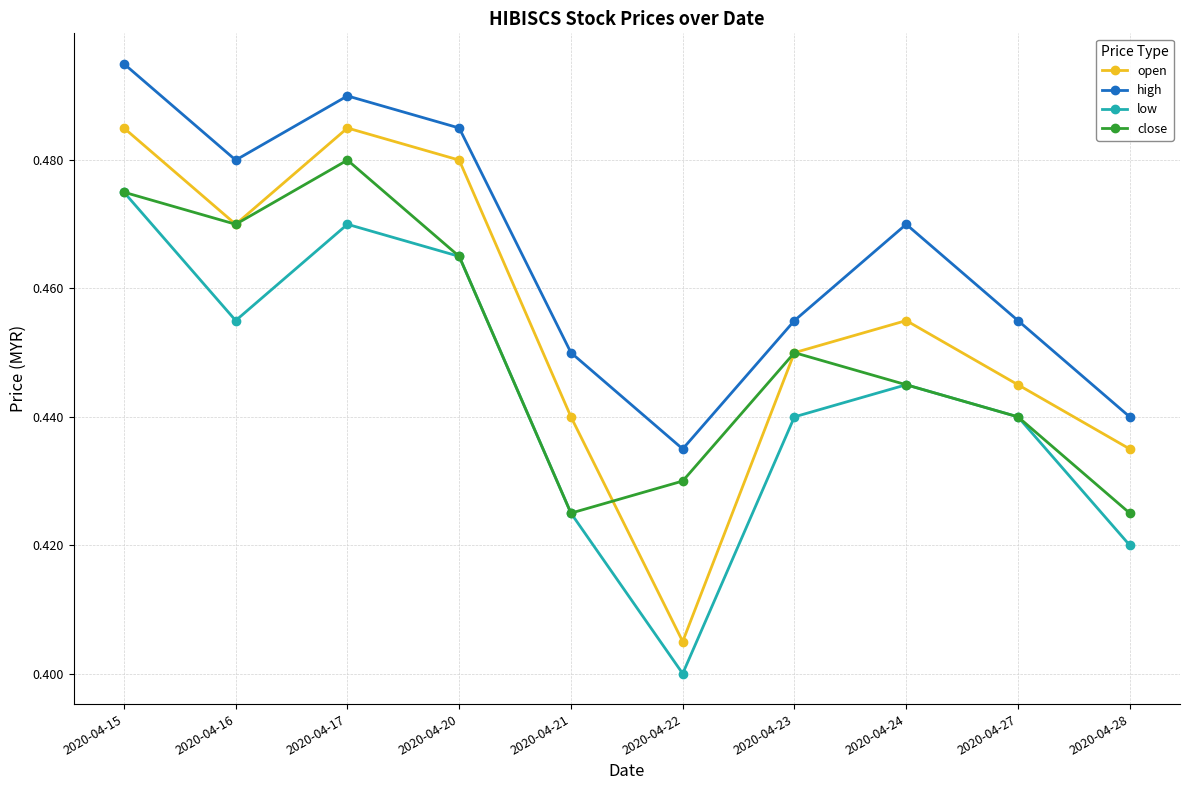

At which category does the chart reach its minimum across all series?

2020-04-22